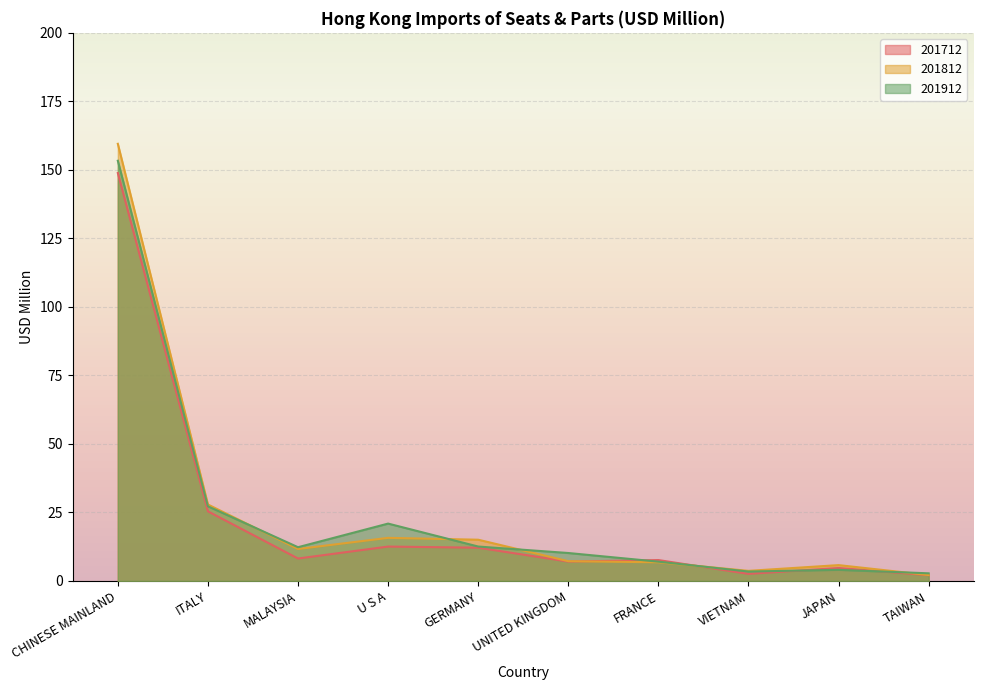

What position from the left is GERMANY?

5